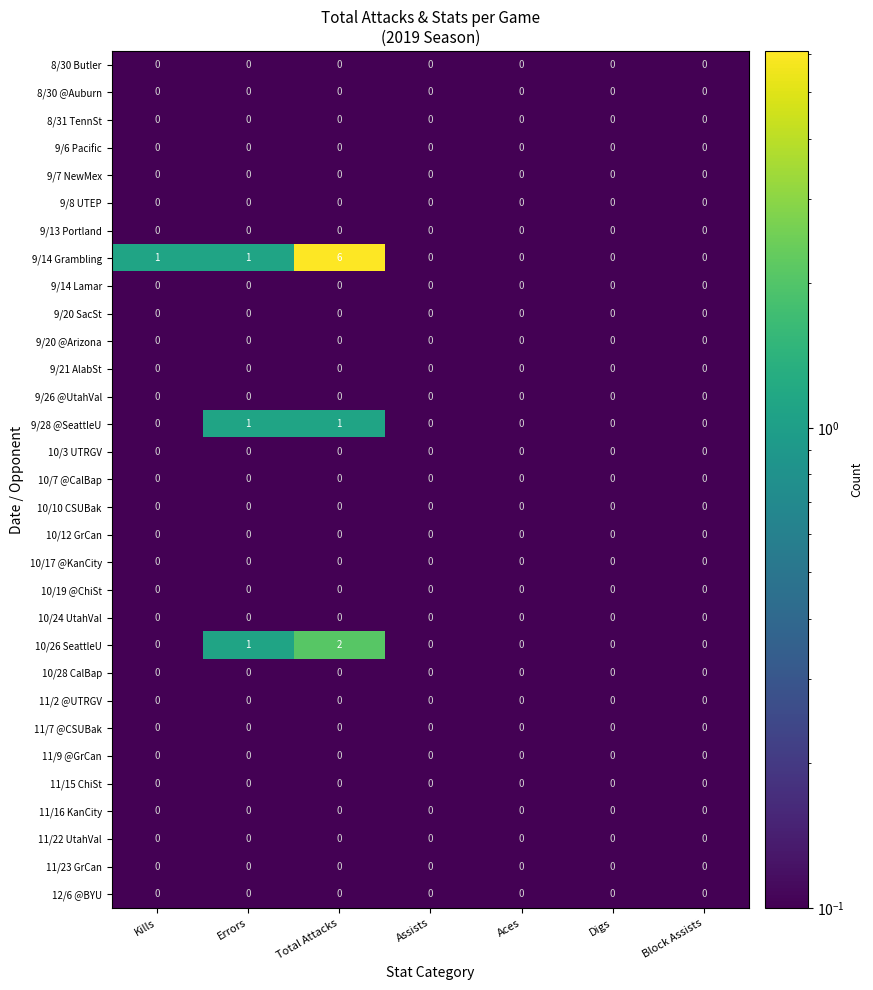

Which series has the widest spread of values?

9/14 Grambling